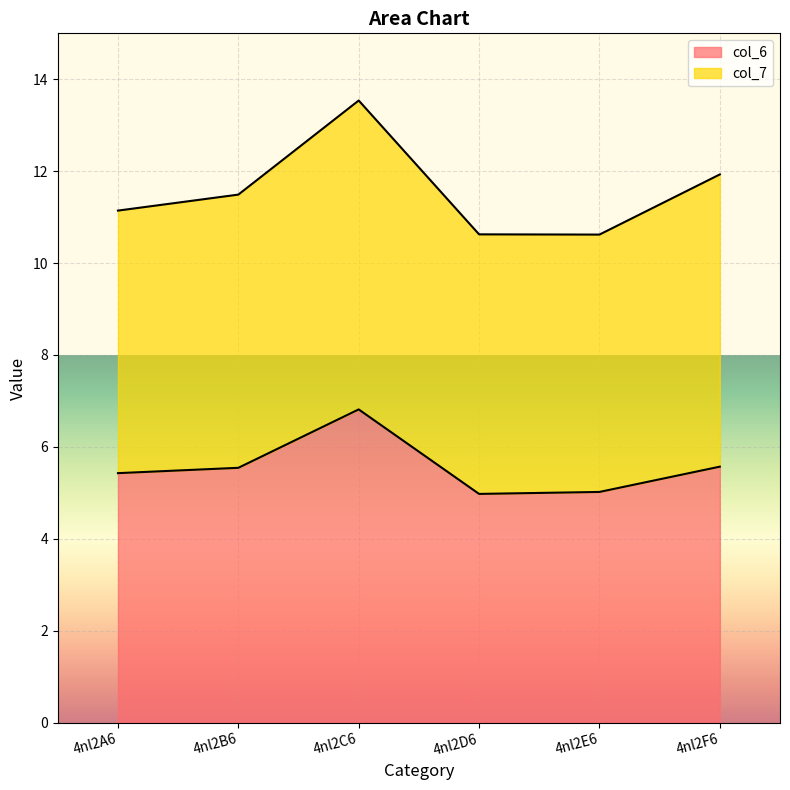

What is the maximum value shown in the chart?

6.8